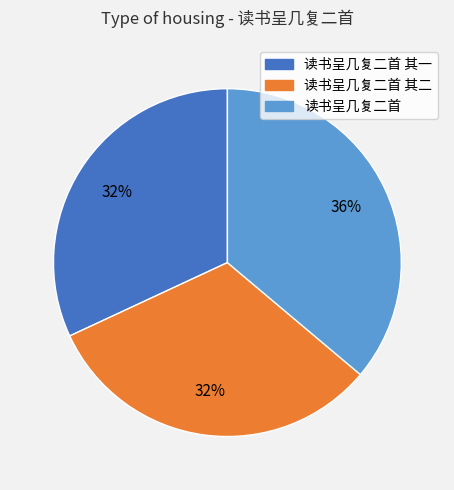

Is there any slice that represents more than half of the pie?

No